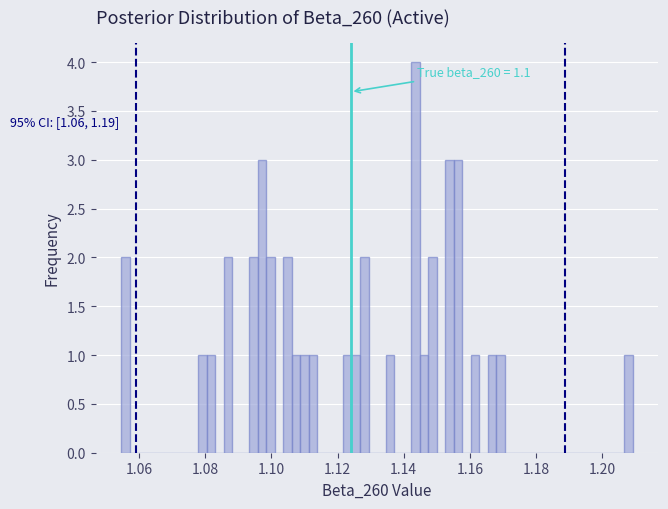

Around what value on the x-axis is the tallest bar? Give the approximate position of its centre, as read against the axis.

1.144